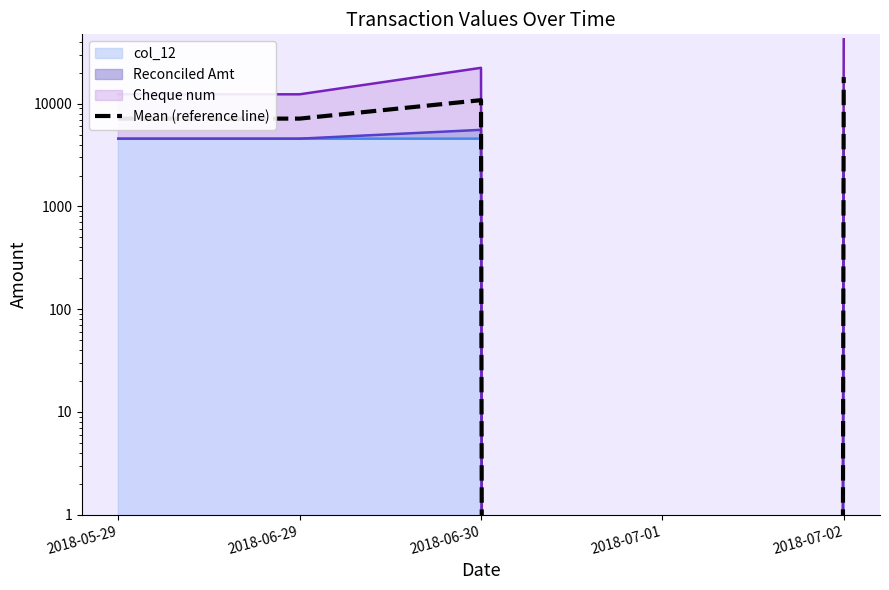

Where is the first local maximum?

2018-06-30